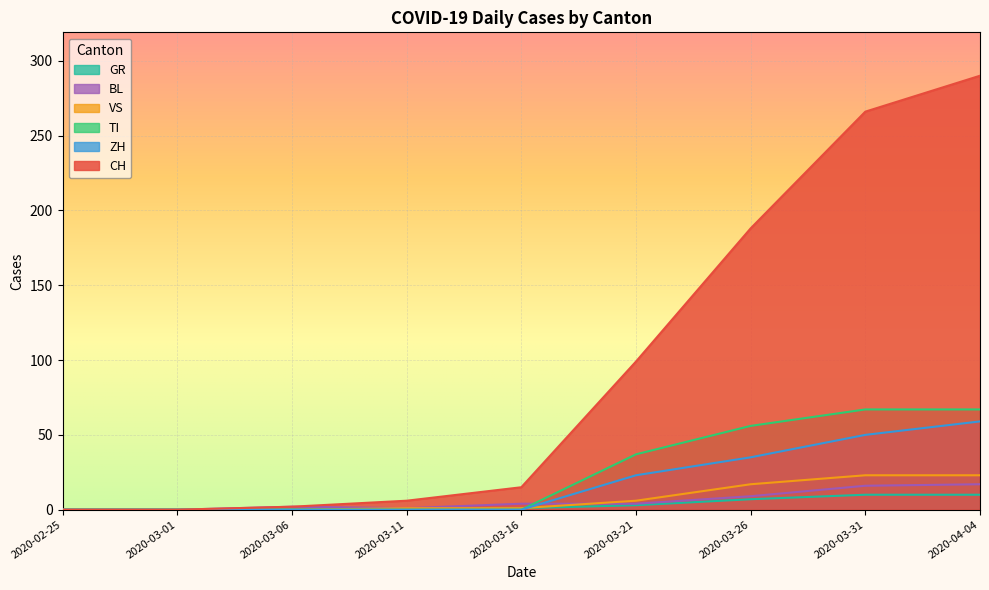

Which category has the highest value across all series?

2020-04-04